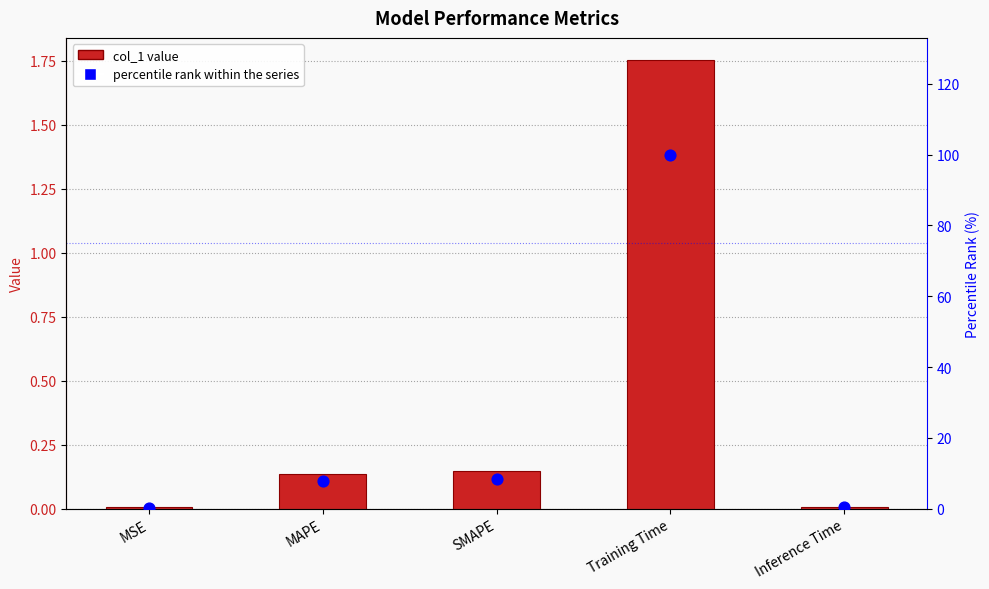

At how many categories does at least one series exceed 98?

1